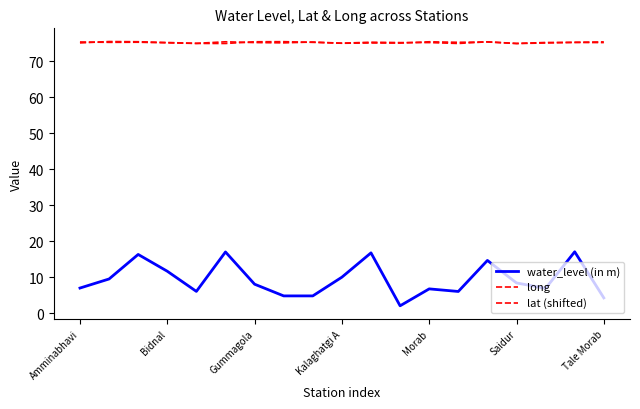

How many lines are shown in the chart?

3